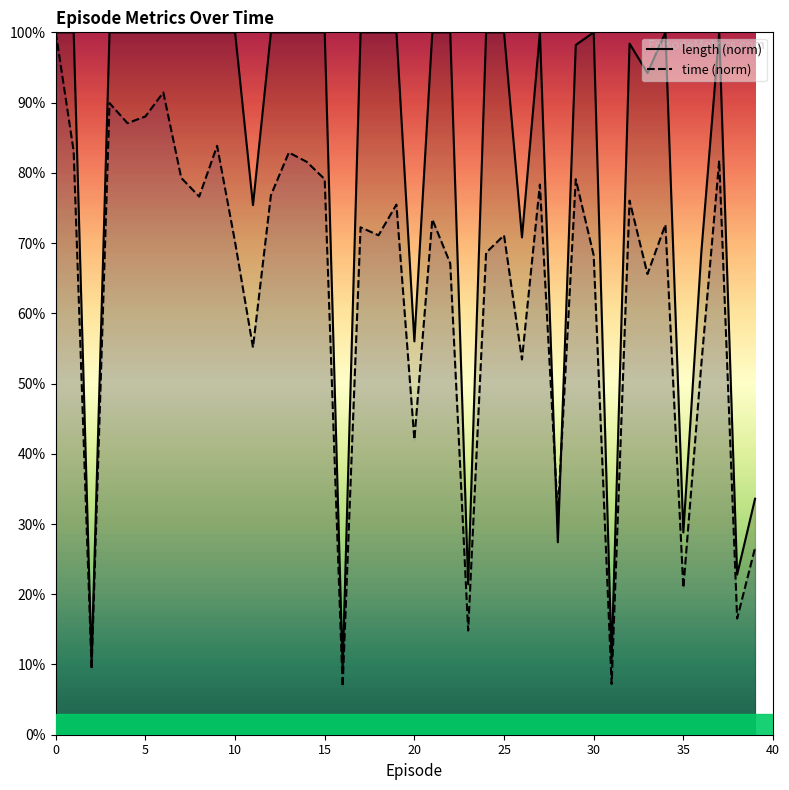

What is the smallest value displayed?

0.1